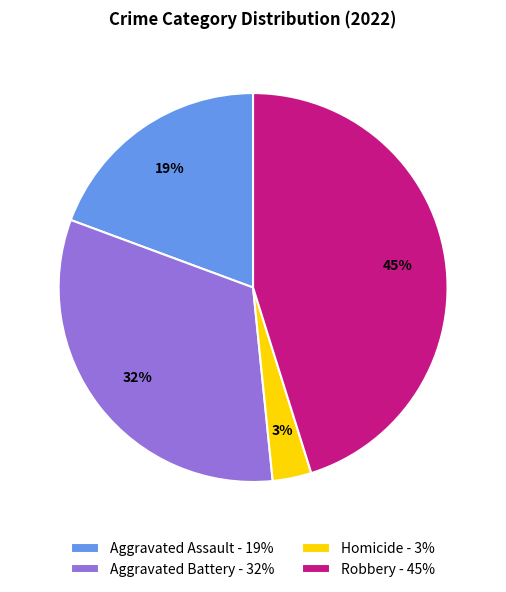

Is it true that Robbery - 45% is 45% of the pie?

True